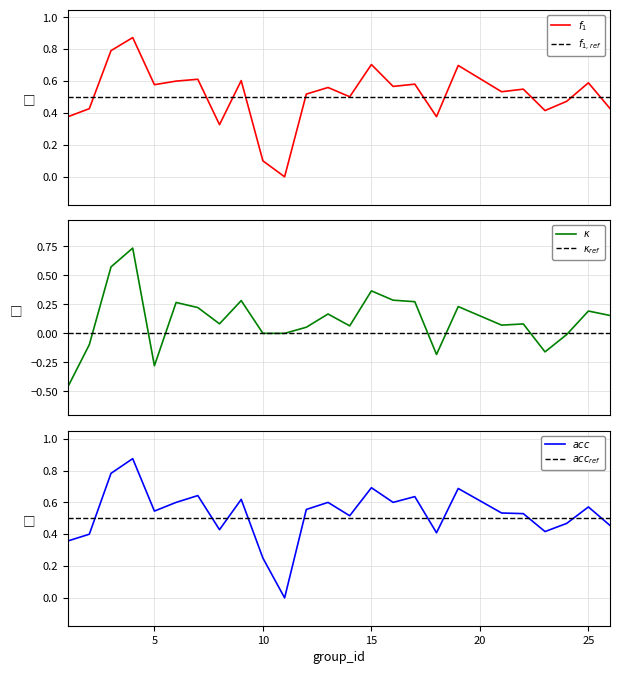

What is the value of the f1 point at the 16th from the left?

0.6